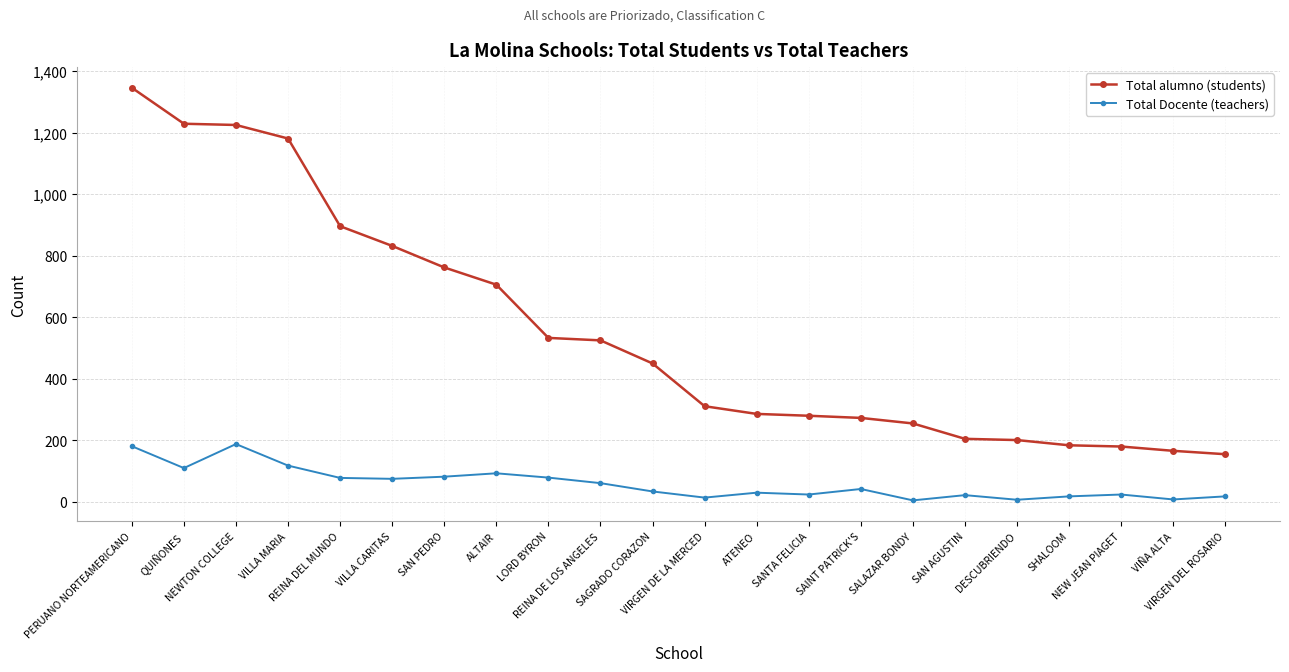

How many data points does each series have?

22